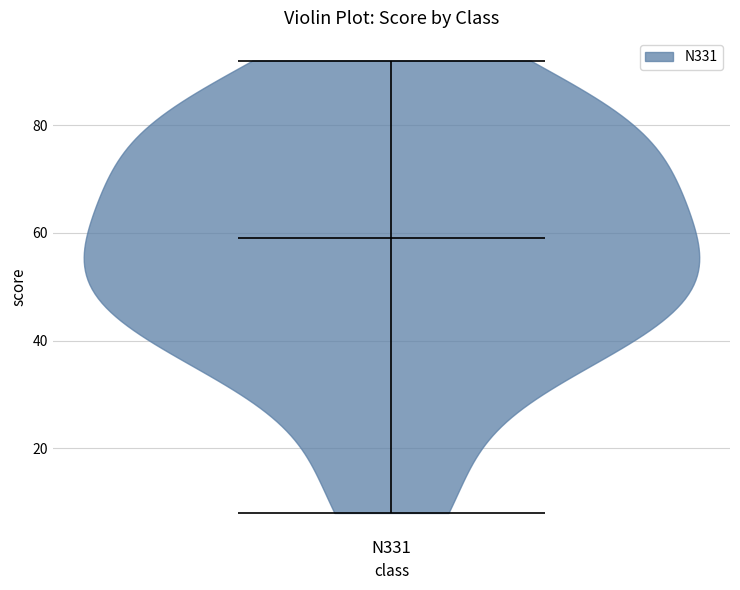

Read this violin plot against the y-axis: where its median line is, and the lowest and highest points the violin reaches. The values are not printed on the chart, so give them approximately, as read against the axis.

median line 60, lowest point 8, highest point 92